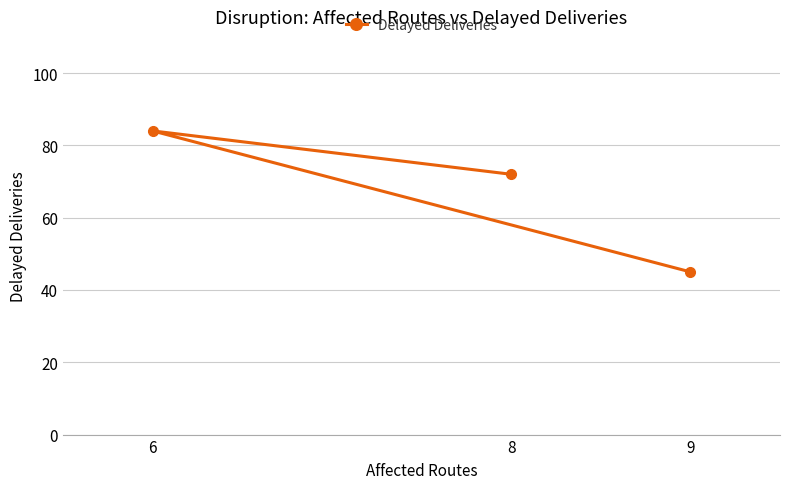

What is the minimum value shown in the chart?

45